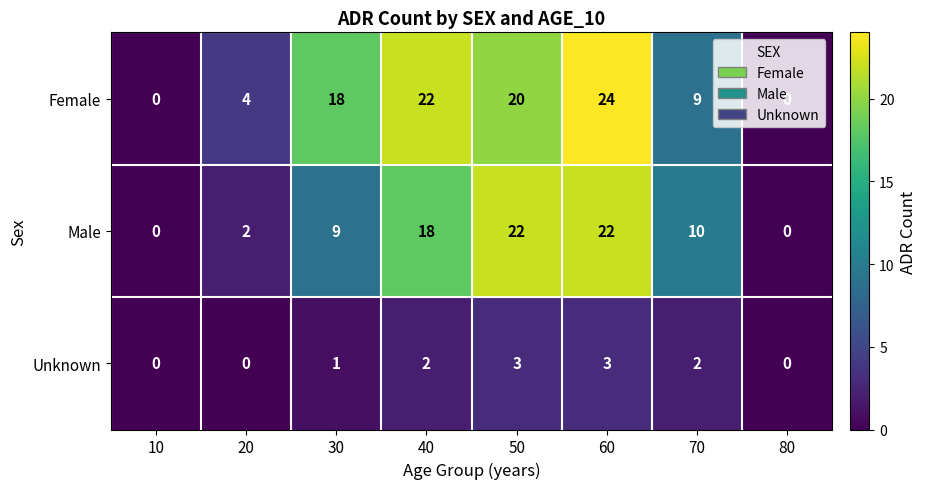

What is the sum of the Unknown values at 50 and 70?

5